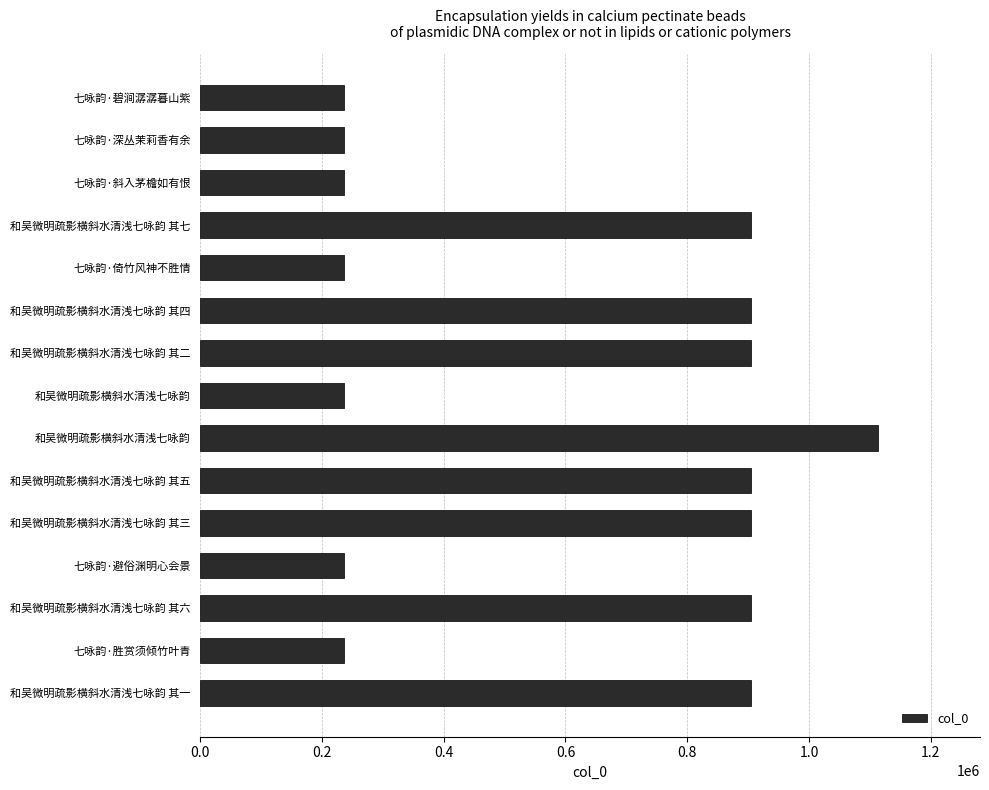

How many distinct data groups are displayed?

1